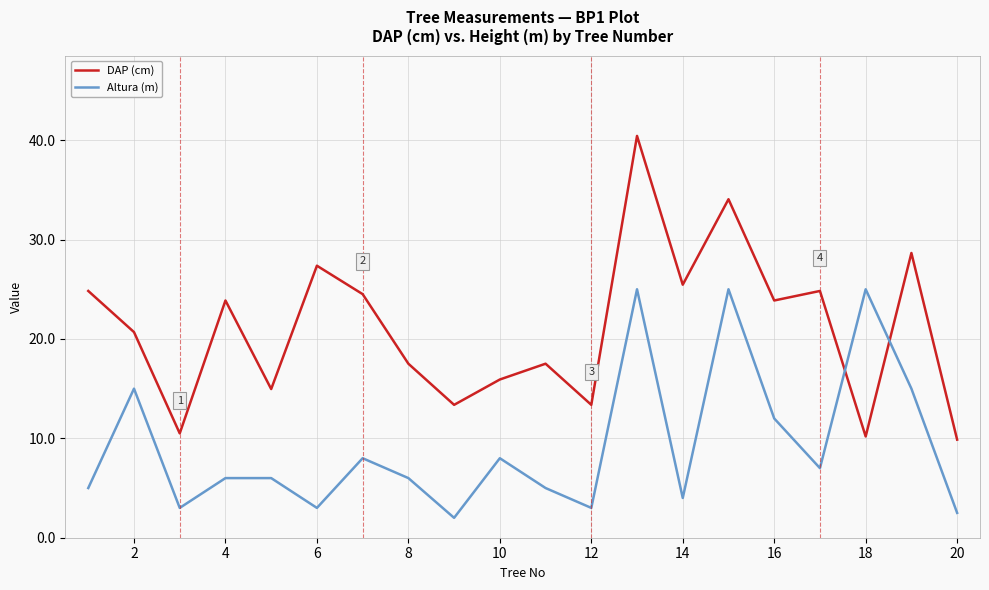

How many series are shown in this chart?

2